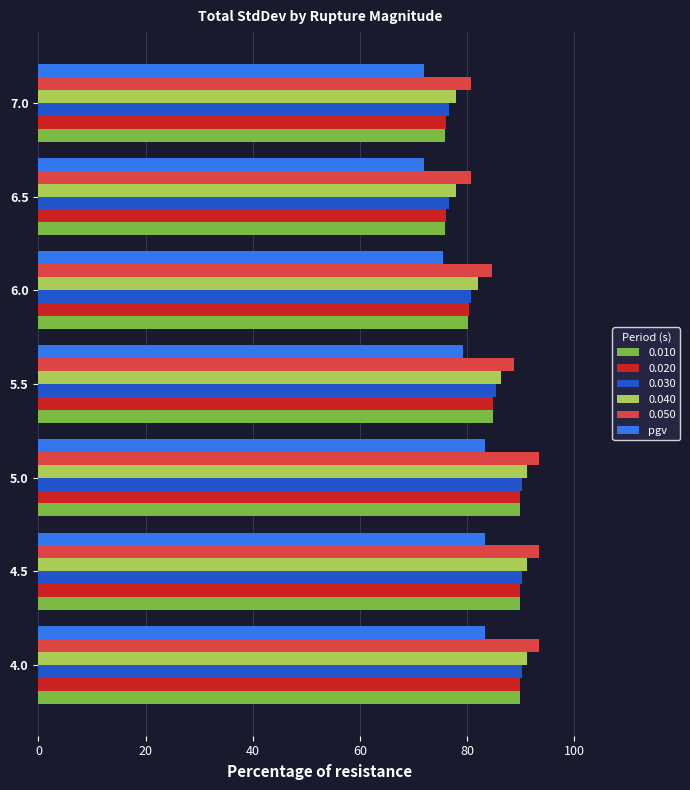

What is the sum of all 0.040 values?

597.3